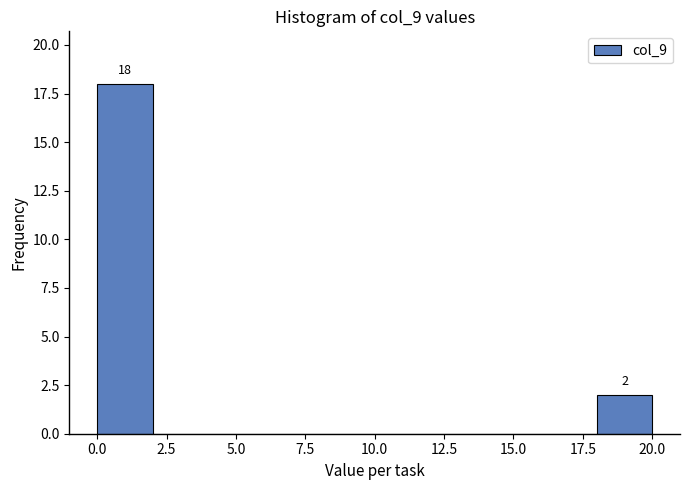

Over which range of the x-axis is the bar tallest?

0 to 2